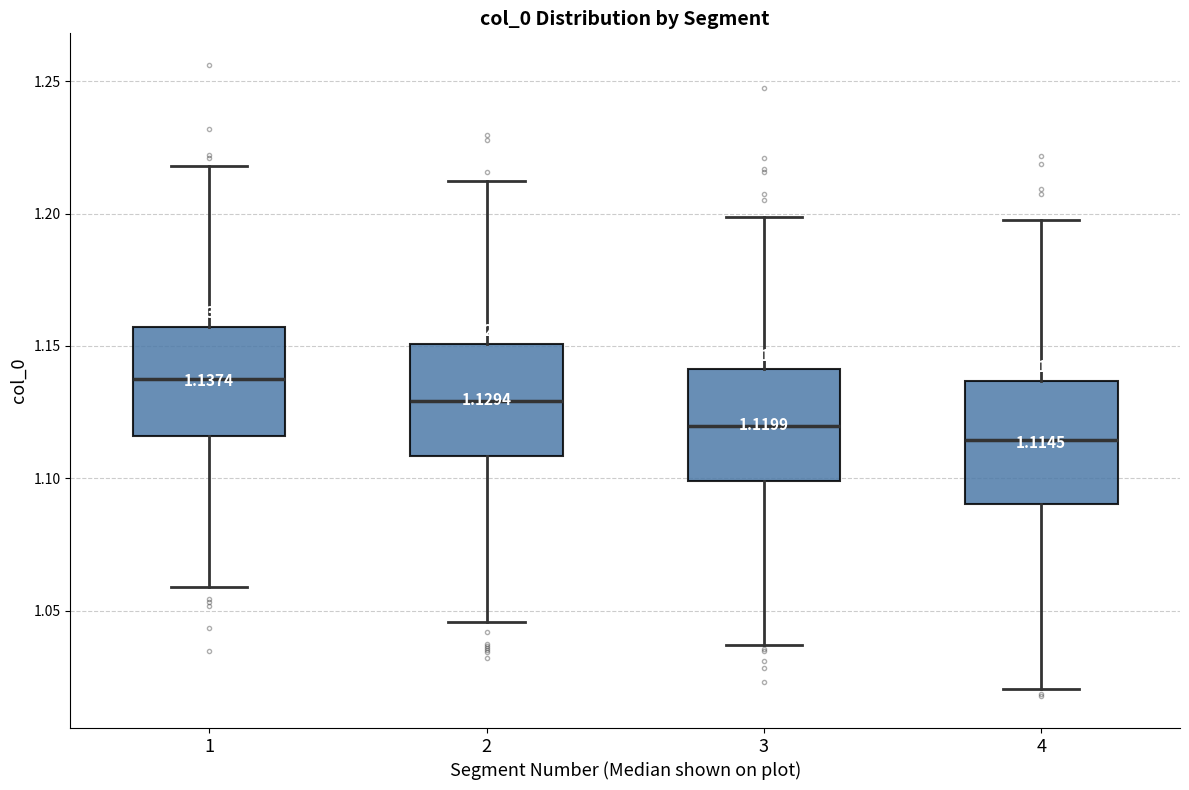

Which box has the highest median line?

1